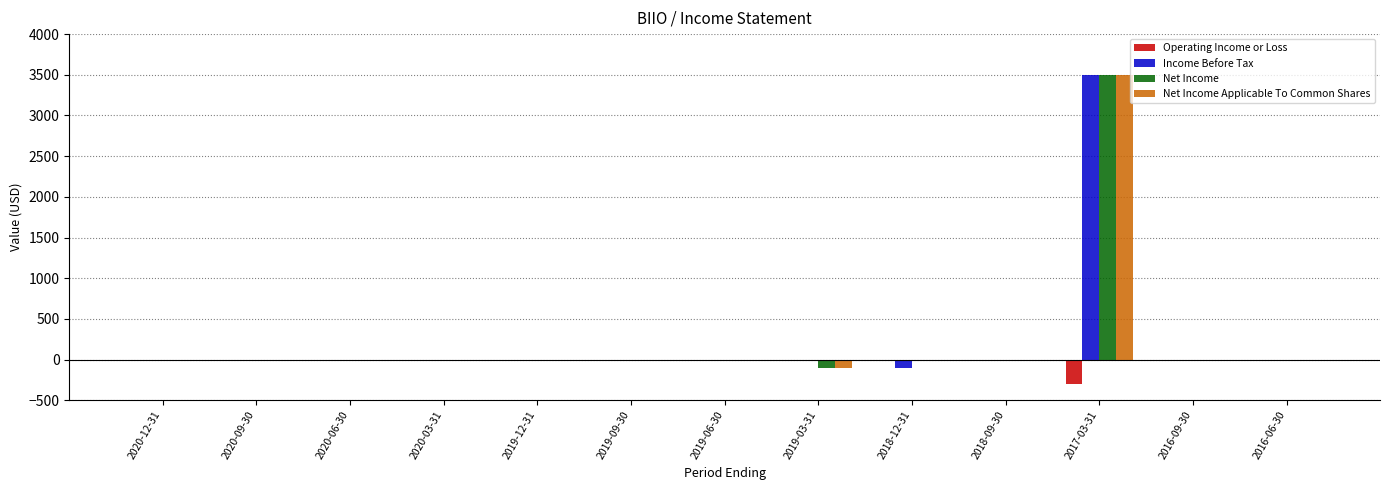

The value of Net Income Applicable To Common Shares at 2016-09-30 is 0. True or false?

True